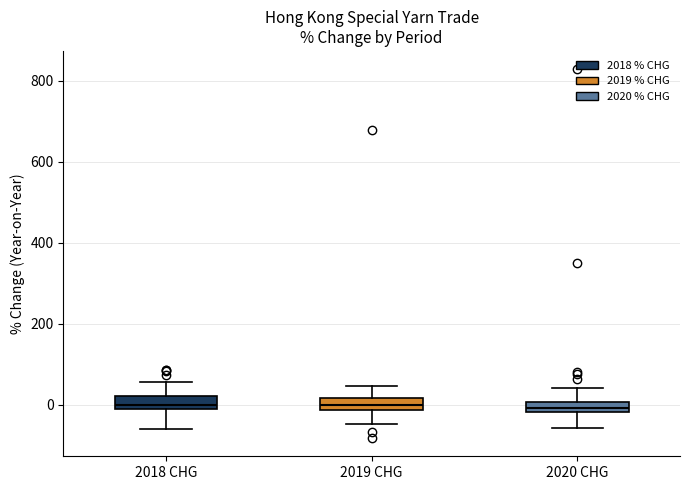

Where is the lower edge of the box for 2019 CHG on the y-axis? The values are not printed on the chart, so give them approximately, as read against the axis.

-20